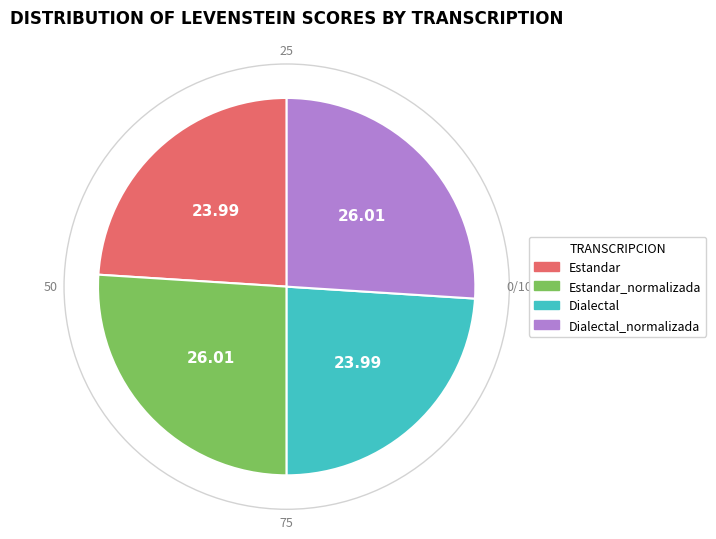

Is there a majority slice in this chart?

No